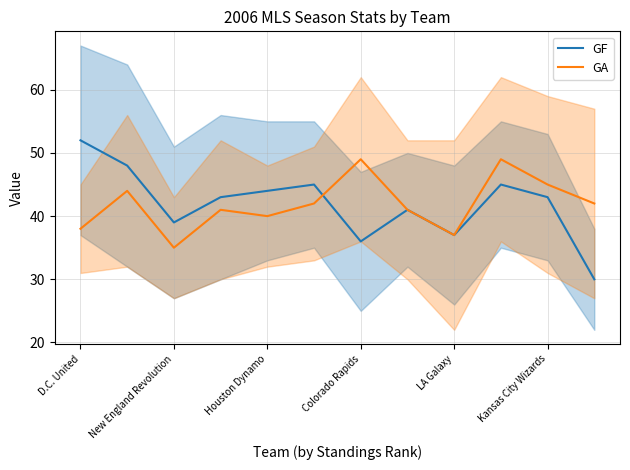

True or false: GF has a value of 37 at LA Galaxy.

True